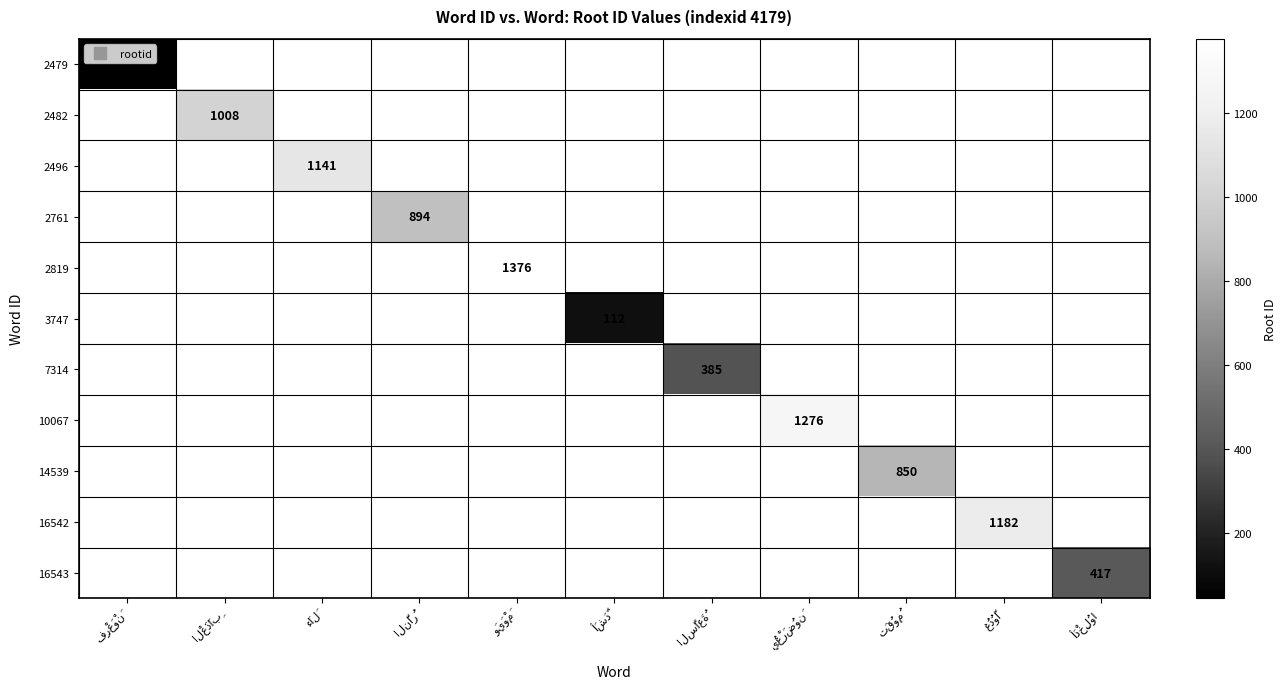

Count the number of categories in the chart.

11